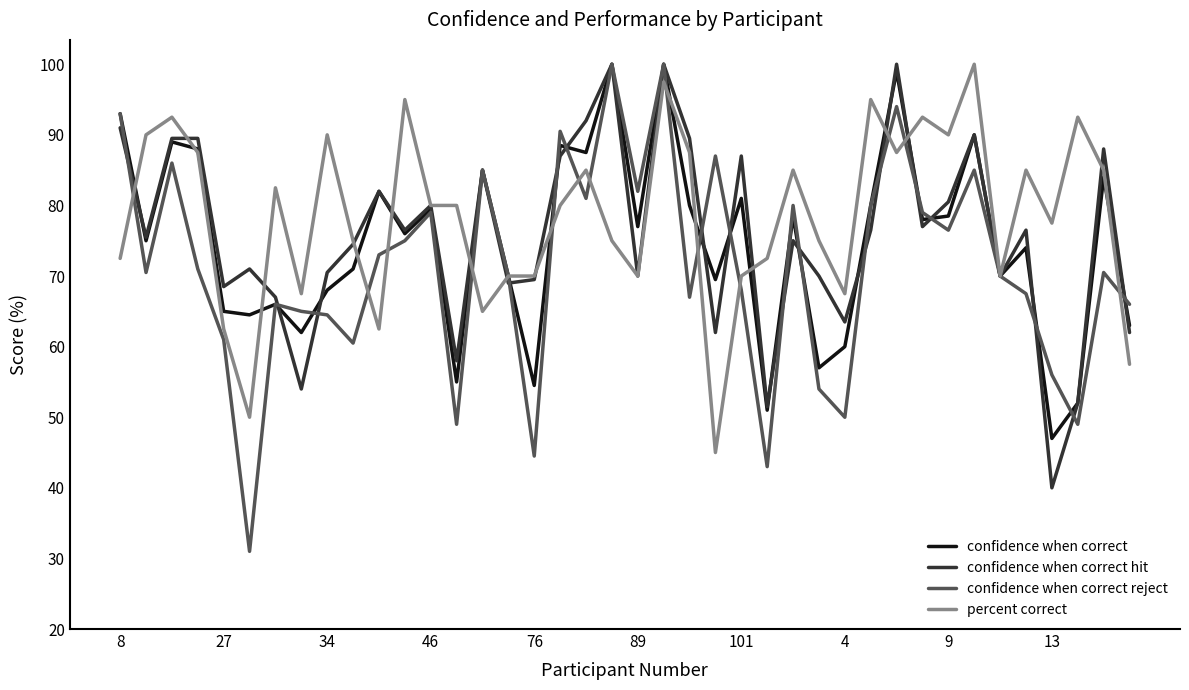

What are all the series names shown in the legend?

confidence when correct, confidence when correct hit, confidence when correct reject, percent correct